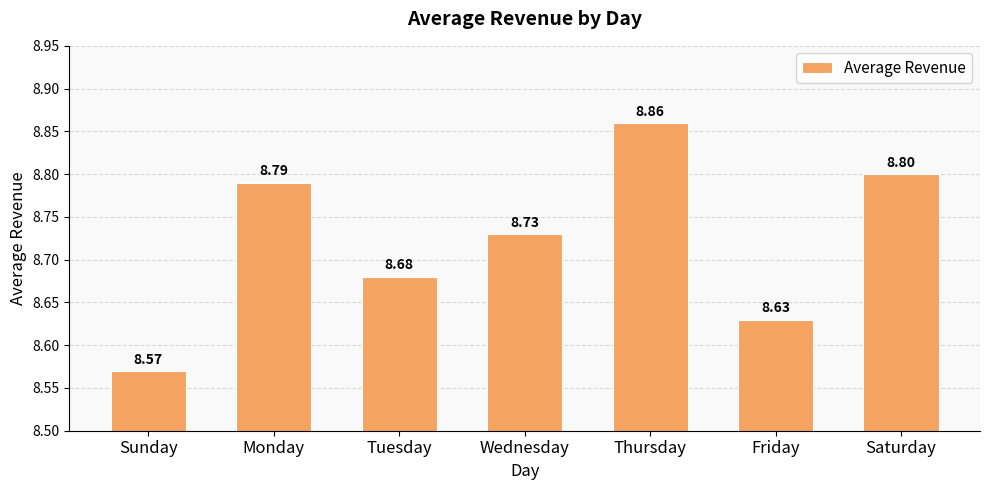

What is the change in value from Wednesday to Thursday?

+0.1